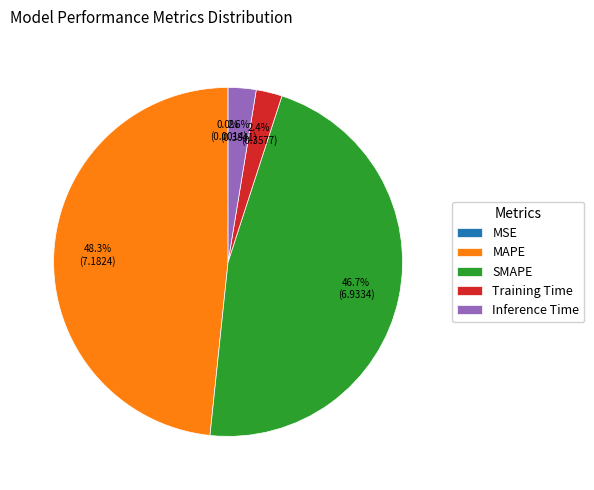

Which slice is the largest?

MAPE